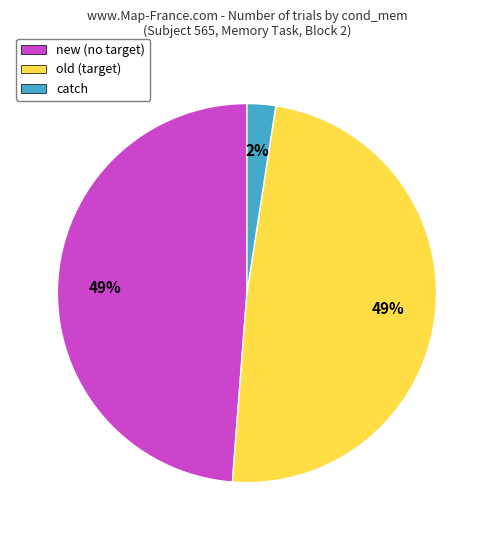

What is the ratio of the value at catch to the value at old?

0.0